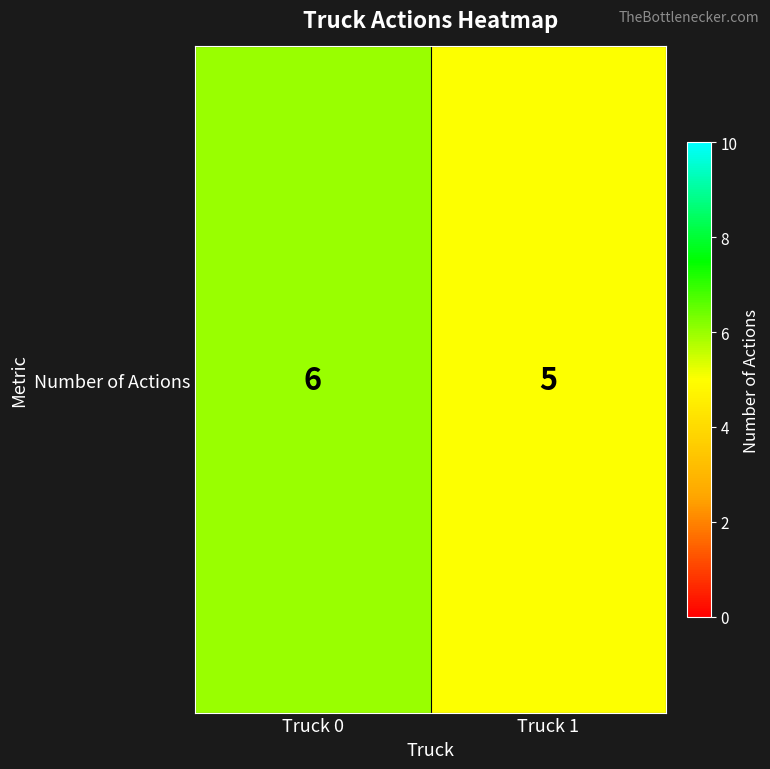

What is the average value?

6